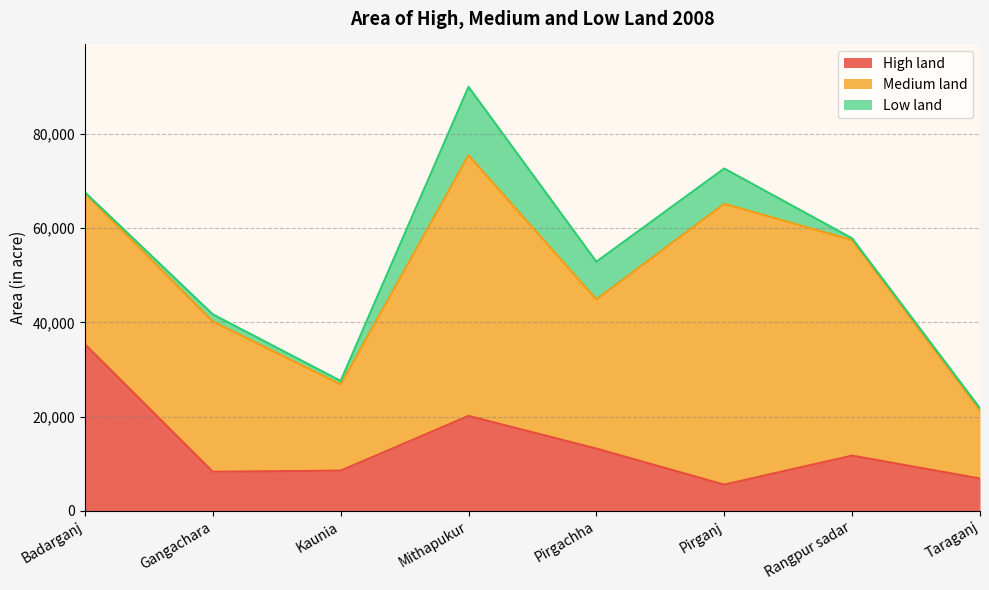

What is the label of the 6th point from the right?

Kaunia